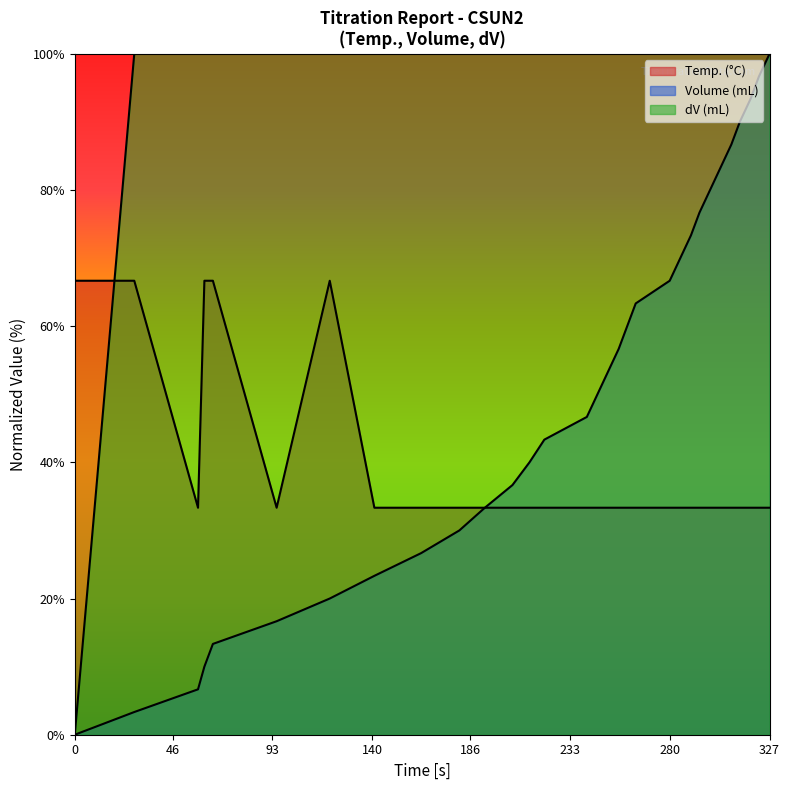

What are all the series names shown in the legend?

Temp. (°C), Volume (mL), dV (mL)